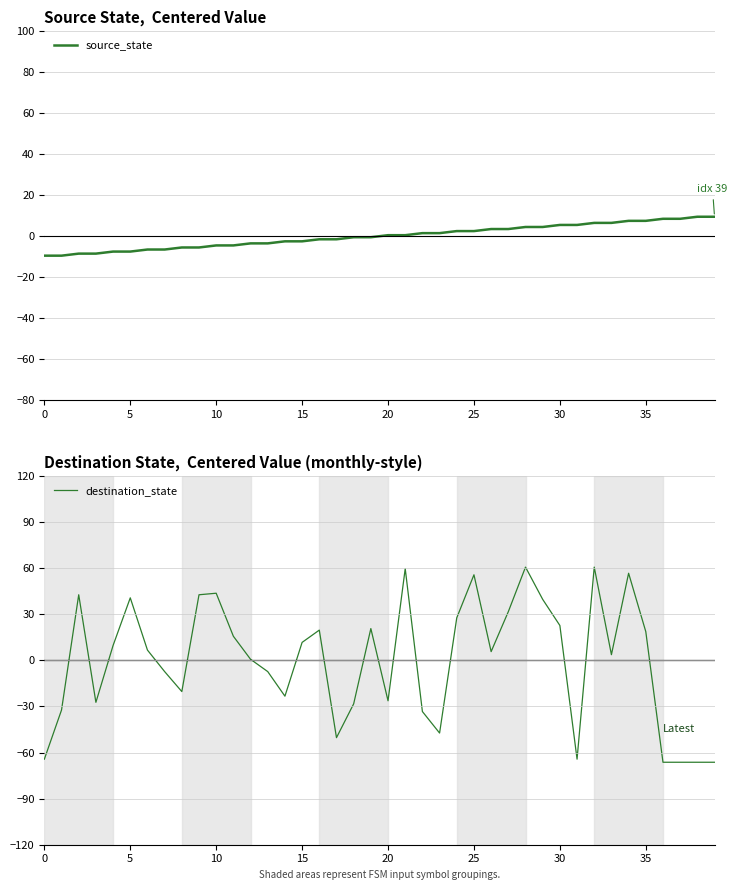

Is the value of source_state at 28 greater than the value of destination_state at 16?

No